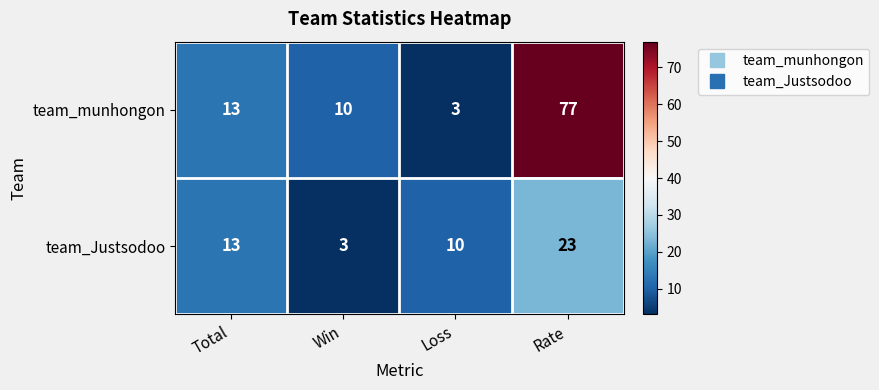

Reading left to right, list all the values displayed in this chart.

team_munhongon: Total=13	Win=10	Loss=3	Rate=77
team_Justsodoo: Total=13	Win=3	Loss=10	Rate=23